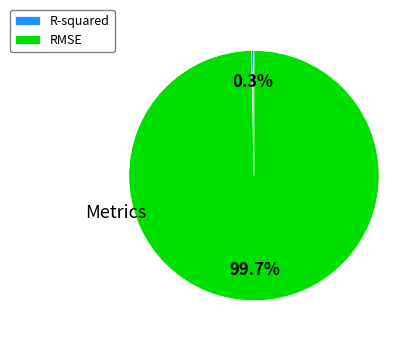

To the nearest percent, what is the average slice percentage?

50%